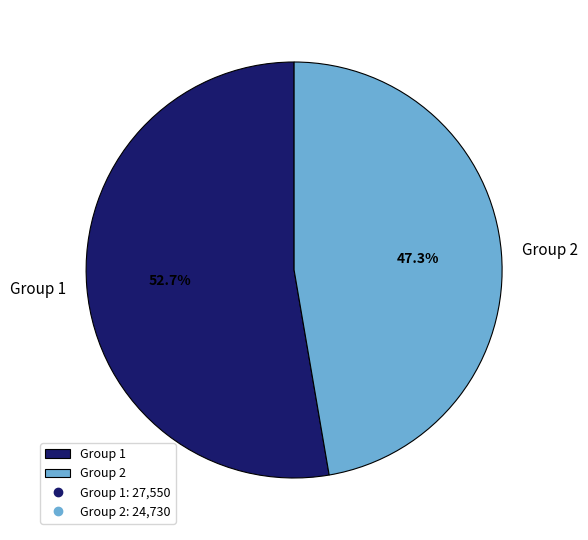

What is the largest slice in the pie chart?

Group 1